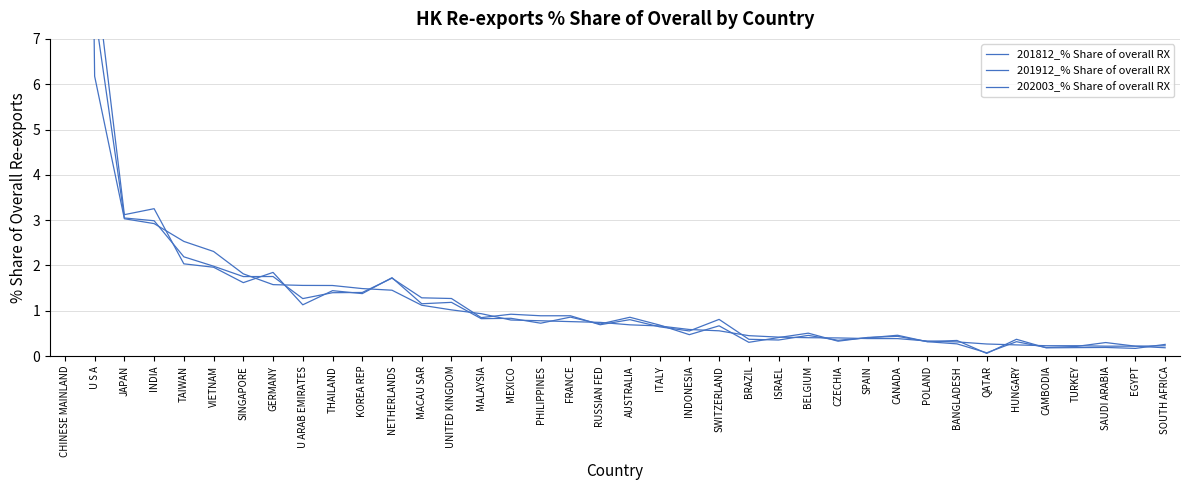

Reading left to right, extract all data points from this chart.

201812_% Share of overall RX: 55.1	8.6	3.1	3.3	2.0	2.0	1.6	1.8	1.1	1.4	1.4	1.7	1.2	1.2	0.8	0.8	0.7	0.9	0.7	0.9	0.7	0.5	0.7	0.3	0.4	0.5	0.3	0.4	0.4	0.3	0.3	0.1	0.4	0.2	0.2	0.2	0.2	0.3
201912_% Share of overall RX: 55.6	7.6	3.0	3.0	2.2	2.0	1.8	1.8	1.3	1.4	1.4	1.7	1.3	1.3	0.8	0.9	0.9	0.9	0.7	0.8	0.6	0.6	0.8	0.4	0.4	0.5	0.3	0.4	0.5	0.3	0.3	0.1	0.3	0.2	0.2	0.3	0.2	0.2
202003_% Share of overall RX: 57.0	6.2	3.0	2.9	2.5	2.3	1.8	1.6	1.6	1.6	1.5	1.5	1.1	1.0	0.9	0.8	0.8	0.8	0.7	0.7	0.7	0.6	0.6	0.5	0.4	0.4	0.4	0.4	0.4	0.3	0.3	0.3	0.2	0.2	0.2	0.2	0.2	0.2